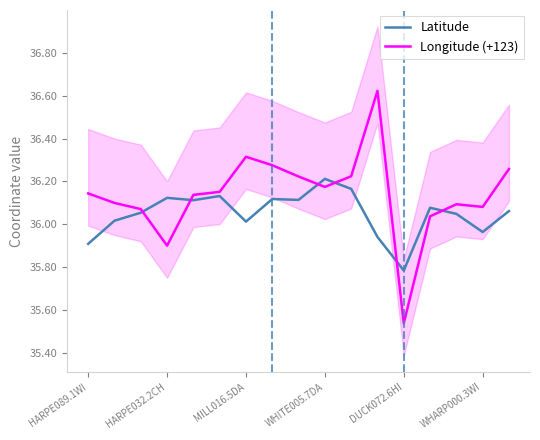

What are all the series names shown in the legend?

Latitude, Longitude (+123)